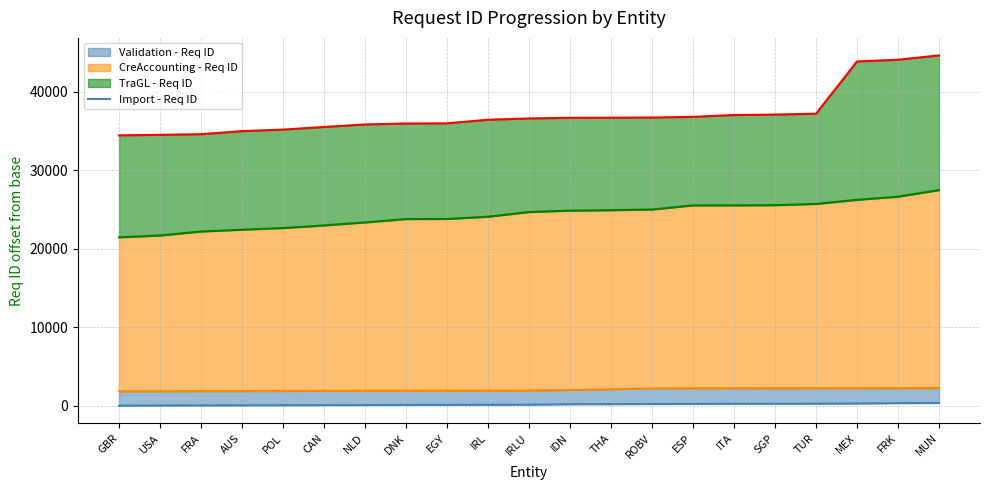

What is the difference between the maximum and minimum values?

349